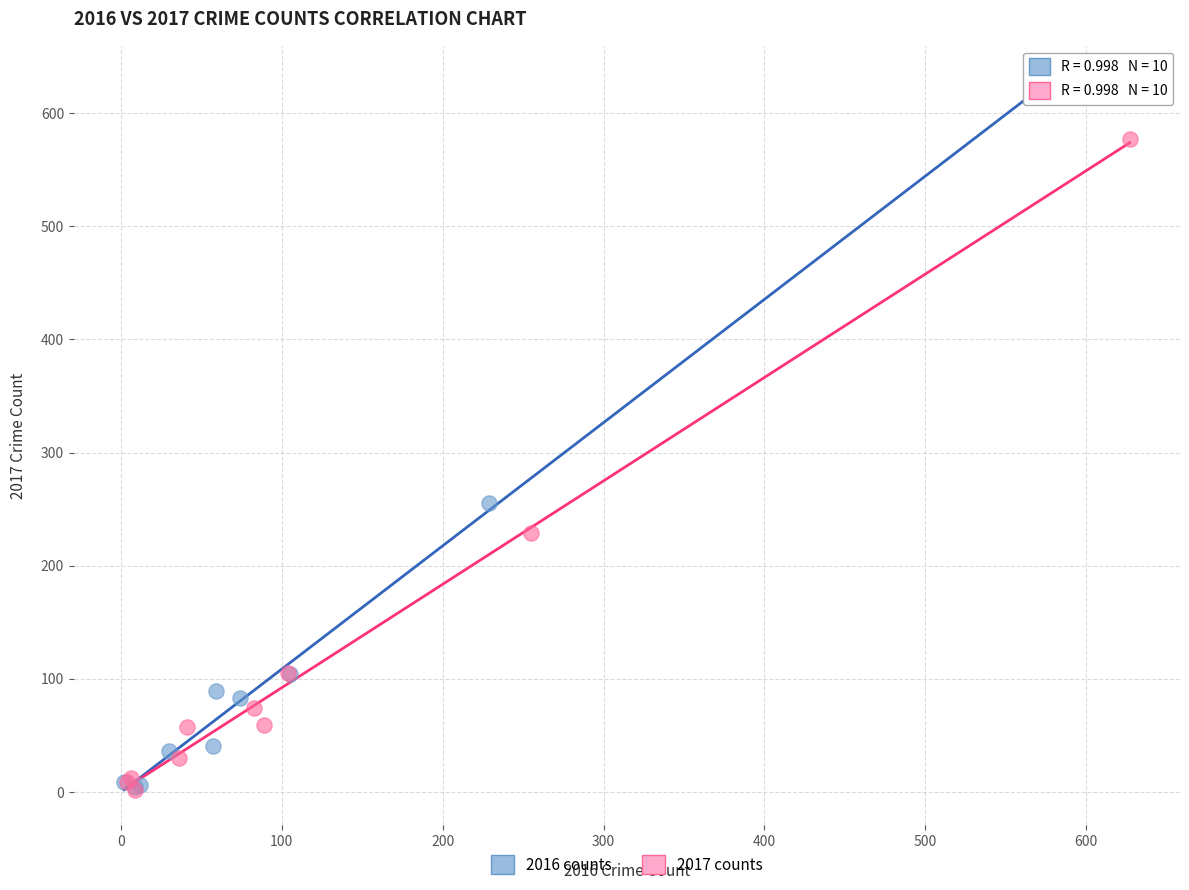

What are all the series names shown in the legend?

2016 counts, 2017 counts